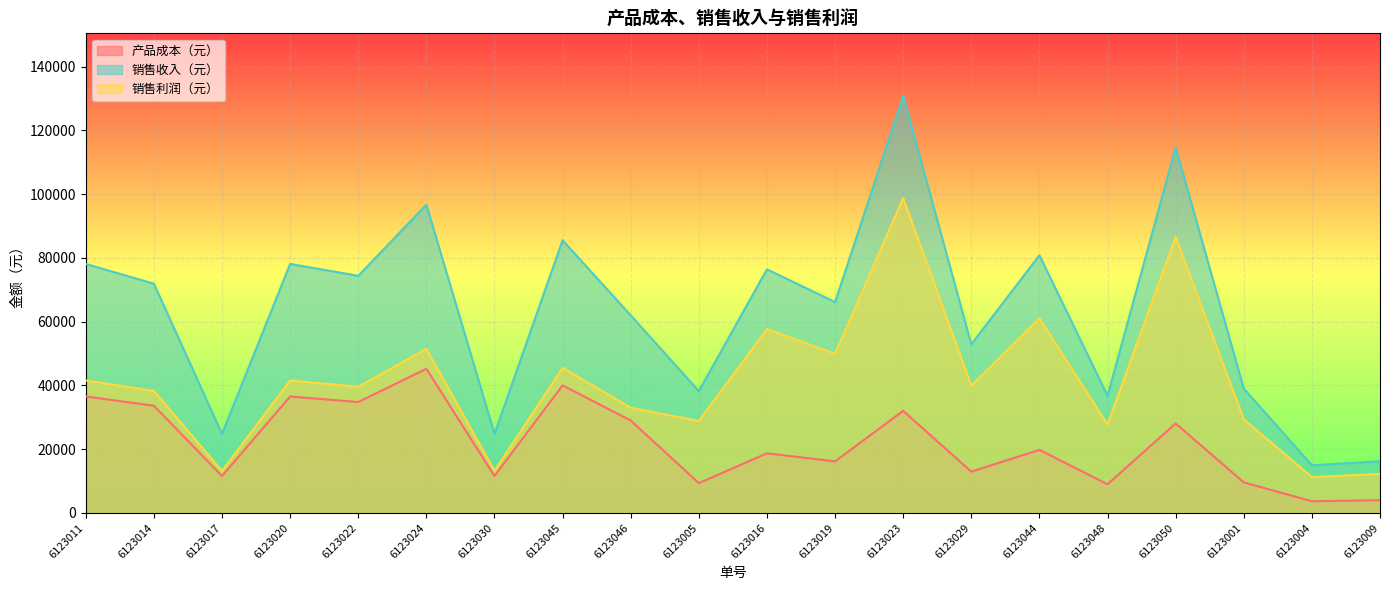

Where is 销售收入（元） nearest to the value 72890?

6123014